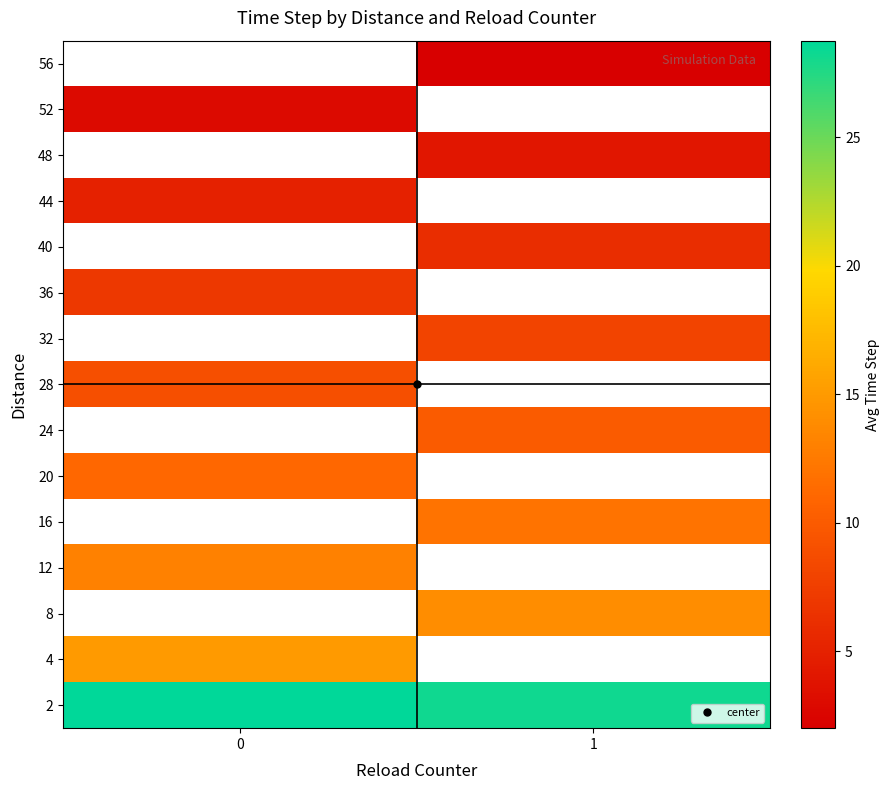

At 1, list the series in order from smallest to largest.

56, 52, 48, 44, 40, 36, 32, 28, 24, 20, 16, 12, 8, 4, 2